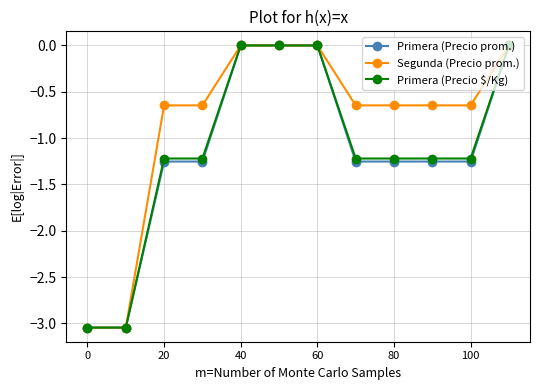

What is the sum of all Primera (Precio prom.) values?

-13.6